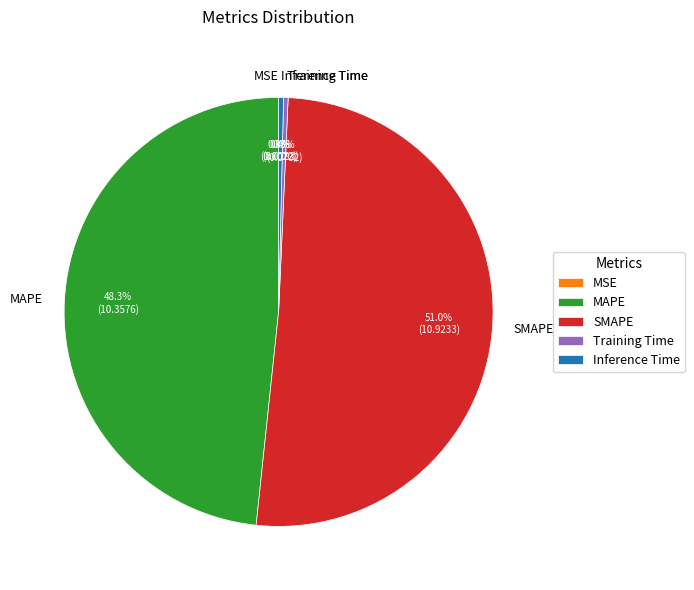

What is the total percentage of Inference Time and Training Time?

0.7%